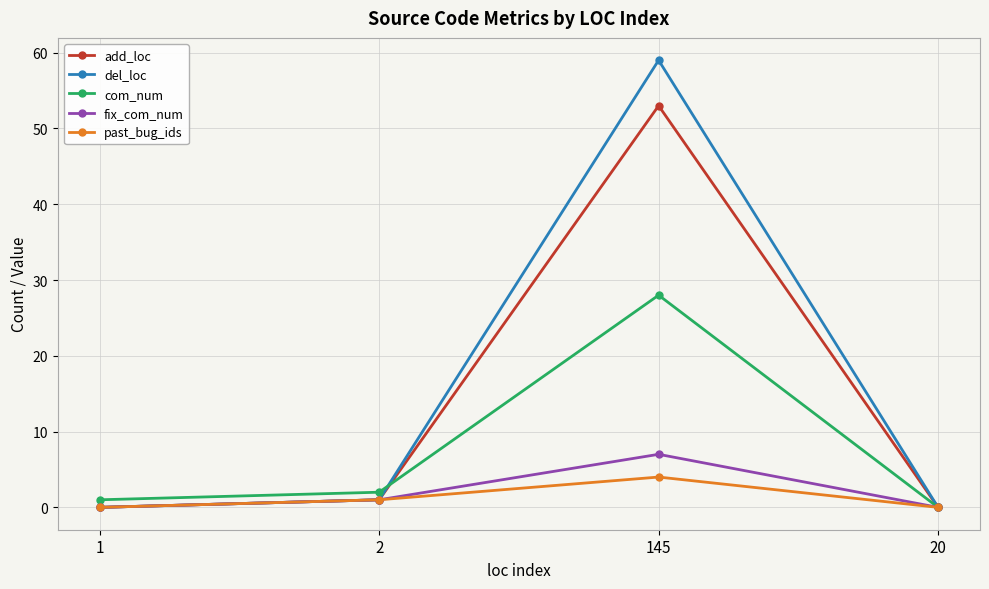

Which category has the highest value in the del_loc series?

145